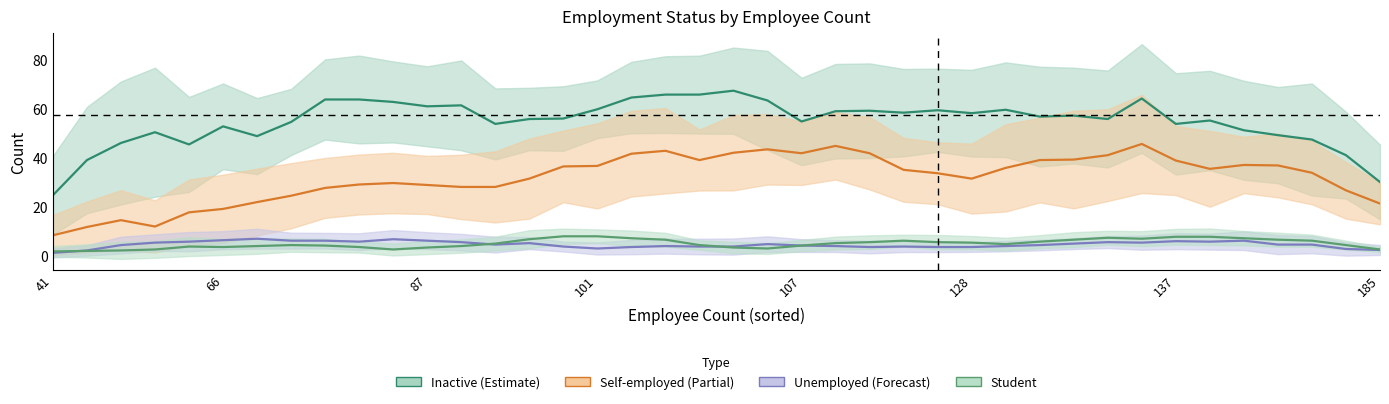

True or false: self-employed and unemployed intersect in this chart.

False